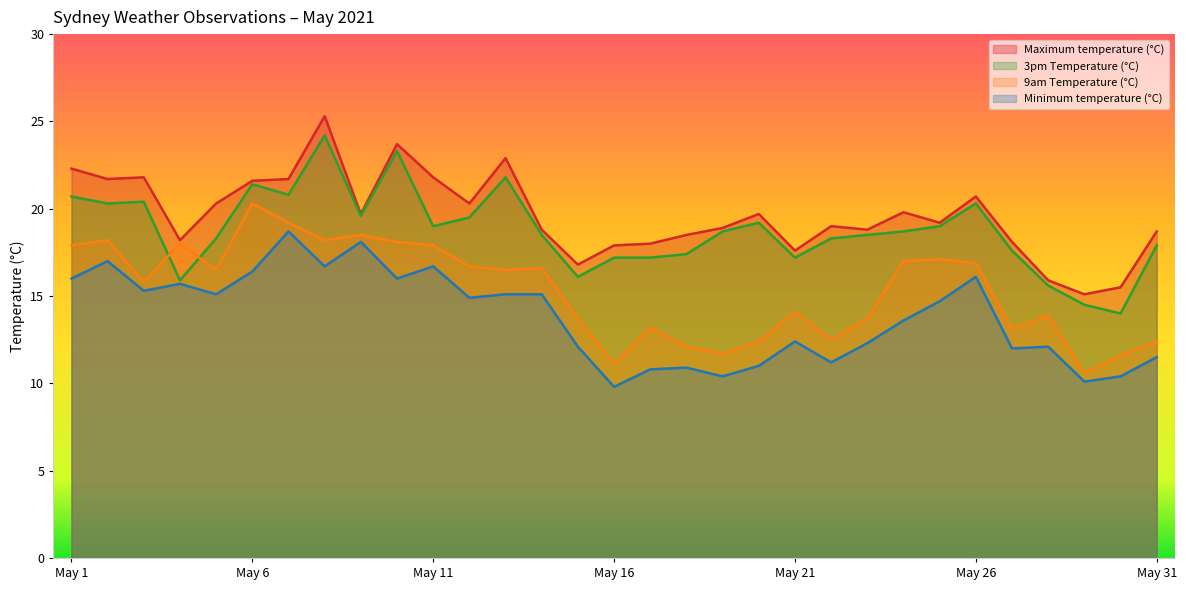

In Minimum temperature (°C), how many points are lower than both neighbors (excluding endpoints)?

10